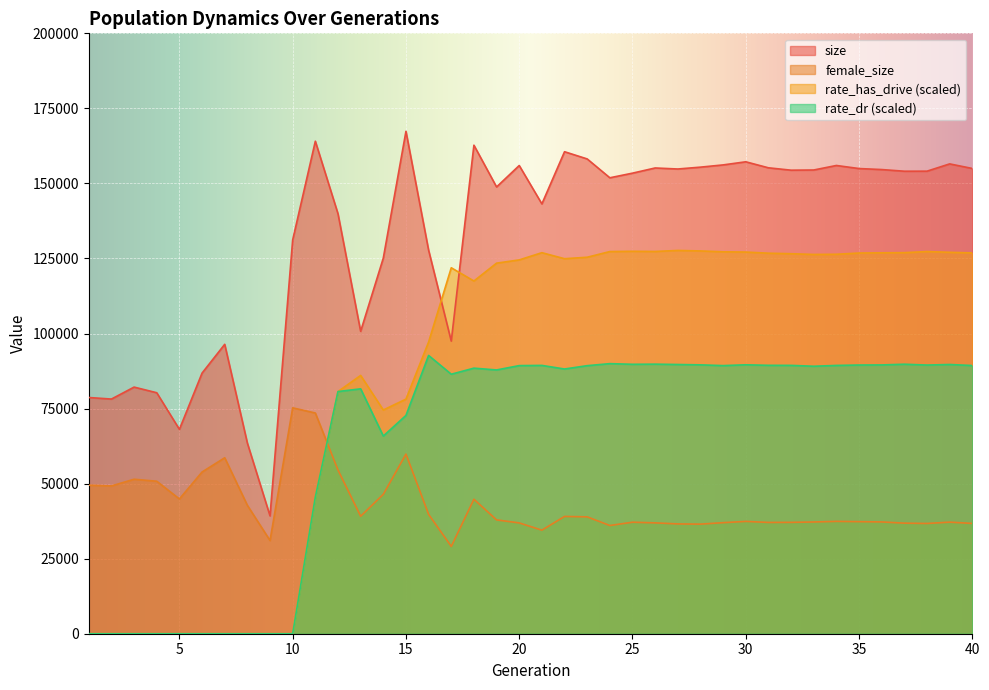

How many lines are shown in the chart?

4